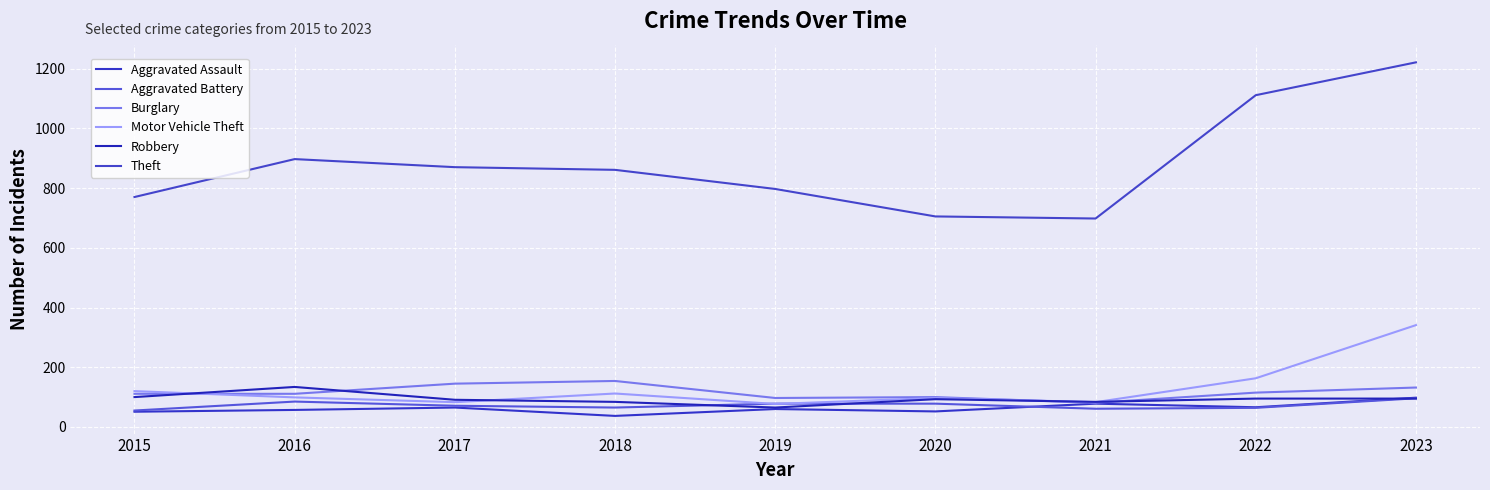

How many series are shown in this chart?

6